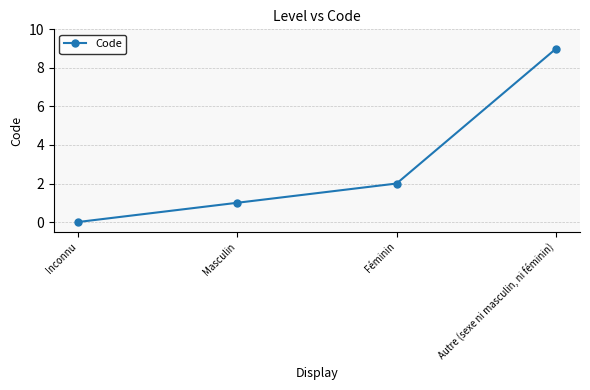

Reading left to right, extract all data points from this chart.

Inconnu=0	Masculin=1	Féminin=2	Autre (sexe ni masculin, ni féminin)=9